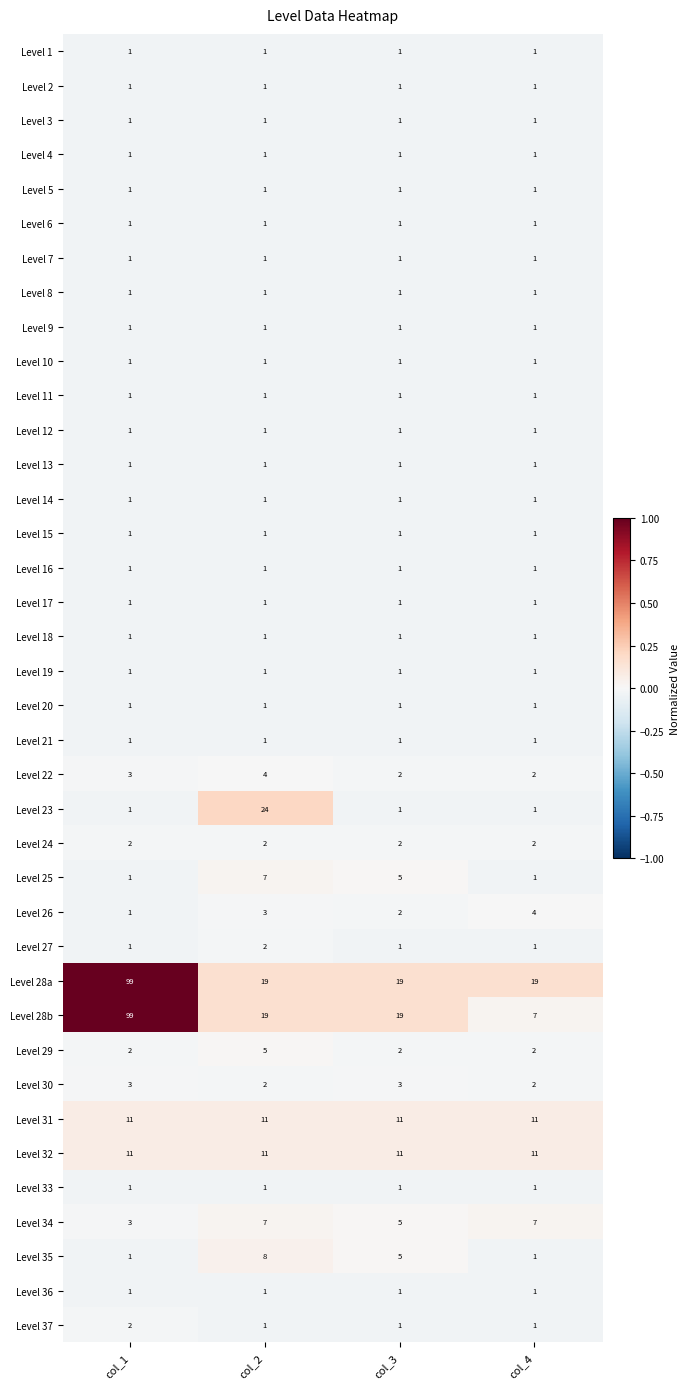

How many data points does each series have?

4